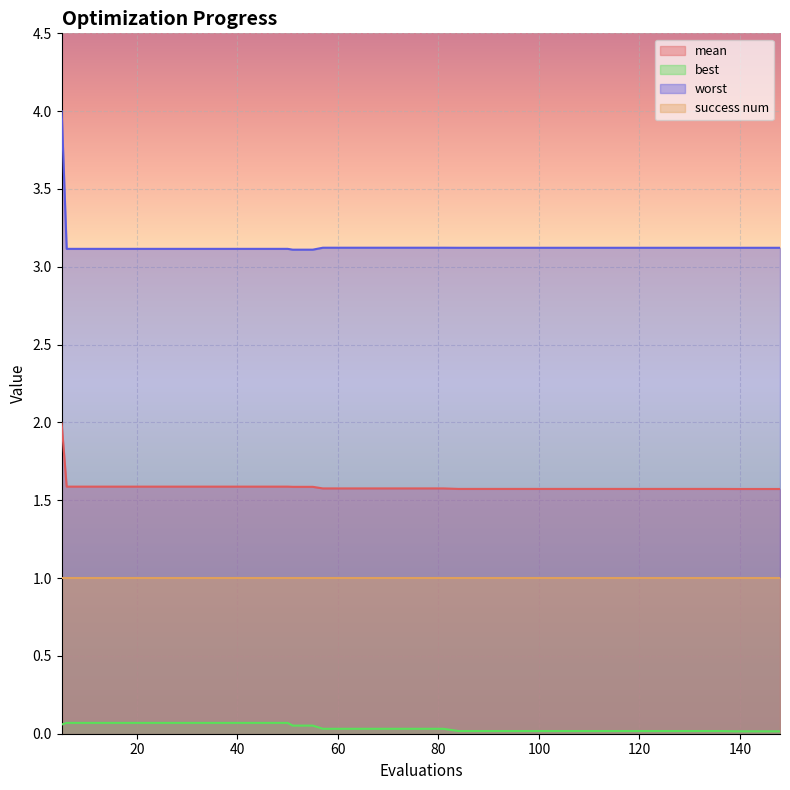

True or false: worst and mean intersect in this chart.

False